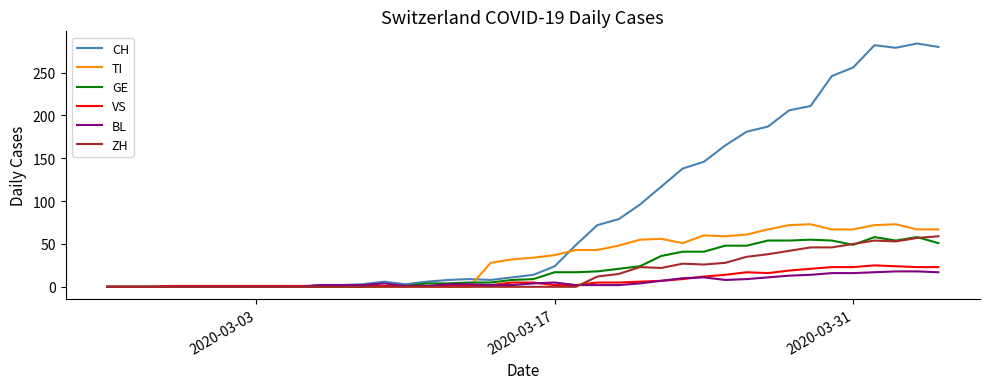

Count the number of categories in the chart.

40